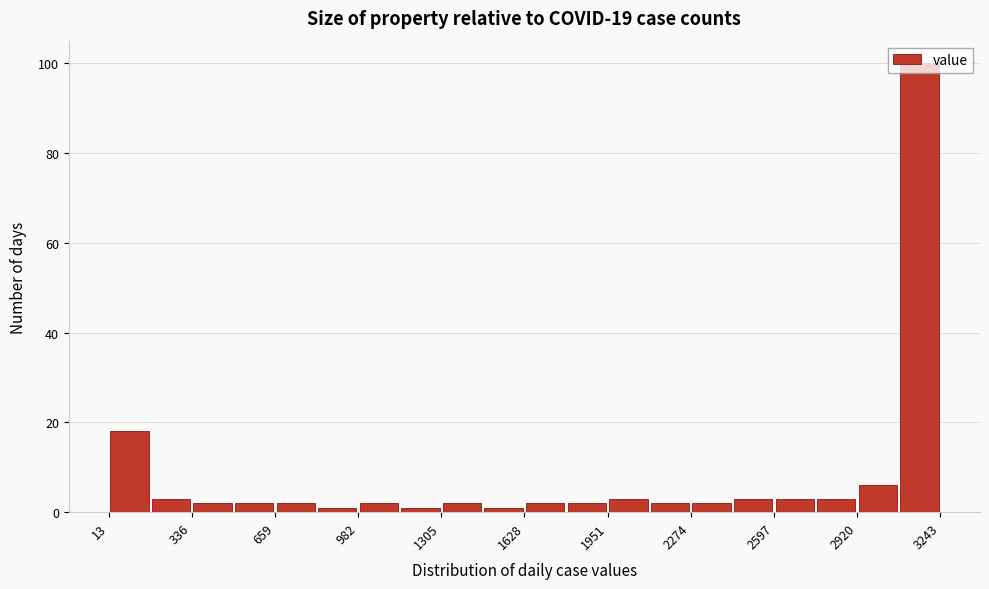

Read against the x-axis, roughly where is the centre of the tallest bar?

3150